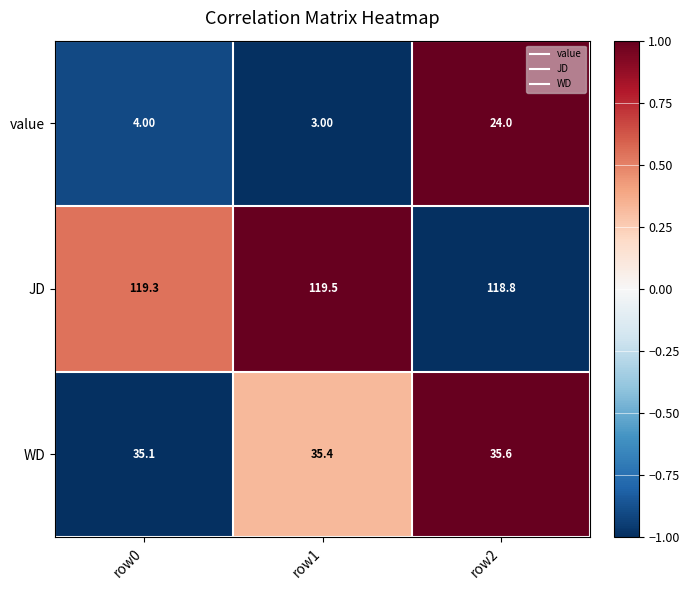

Is the value of WD at row2 greater than the value of value at row1?

Yes